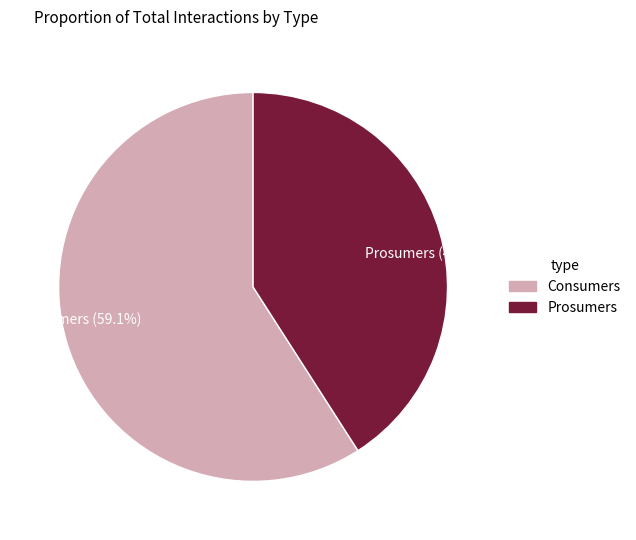

True or false: Prosumers accounts for 51% of the total.

False